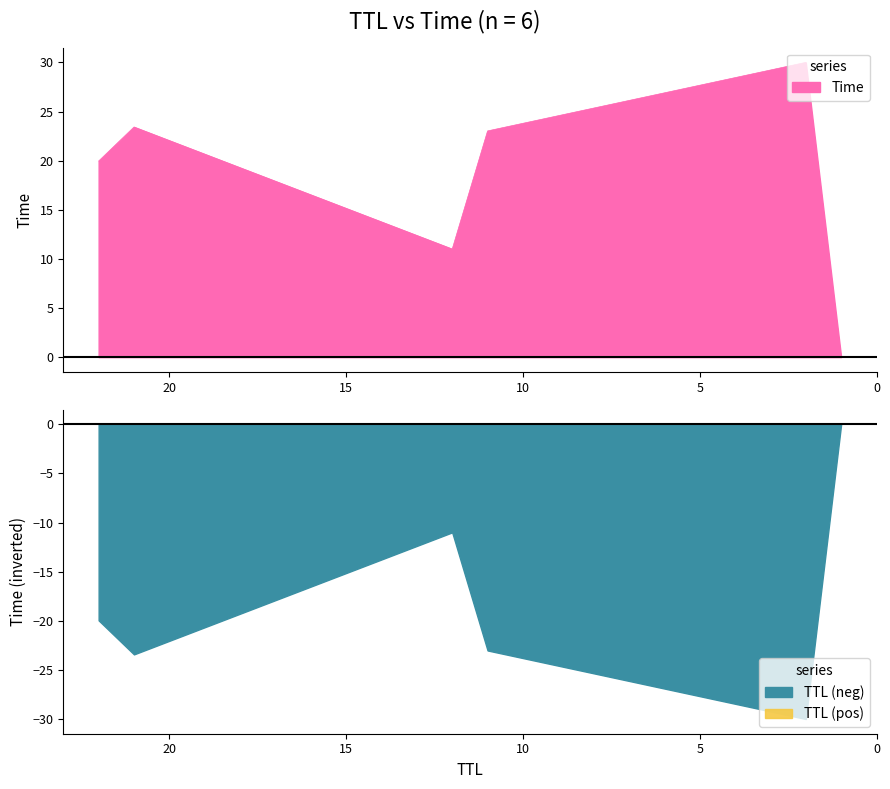

Does the chart have visible grid lines?

No